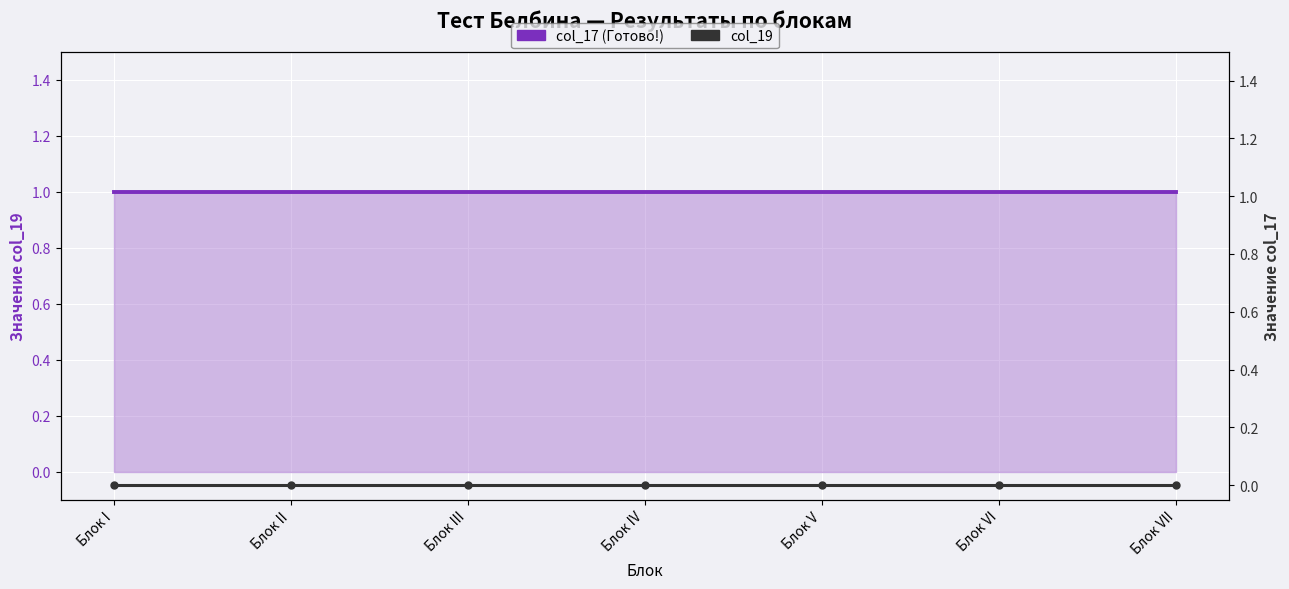

What is the spread (max minus min) of values at Блок V?

1